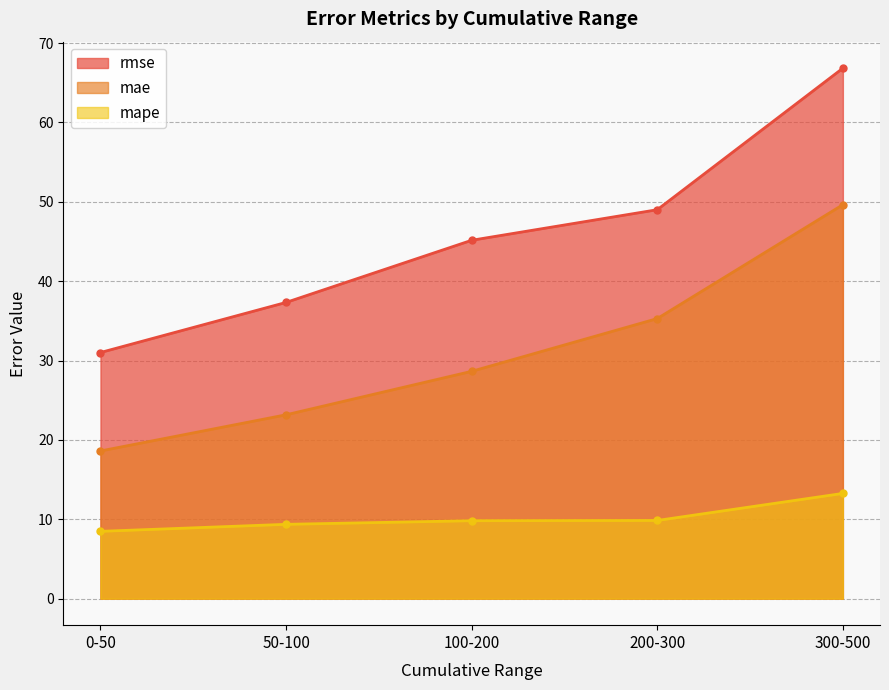

What is the value of the mape point at the 1st from the left?

8.5